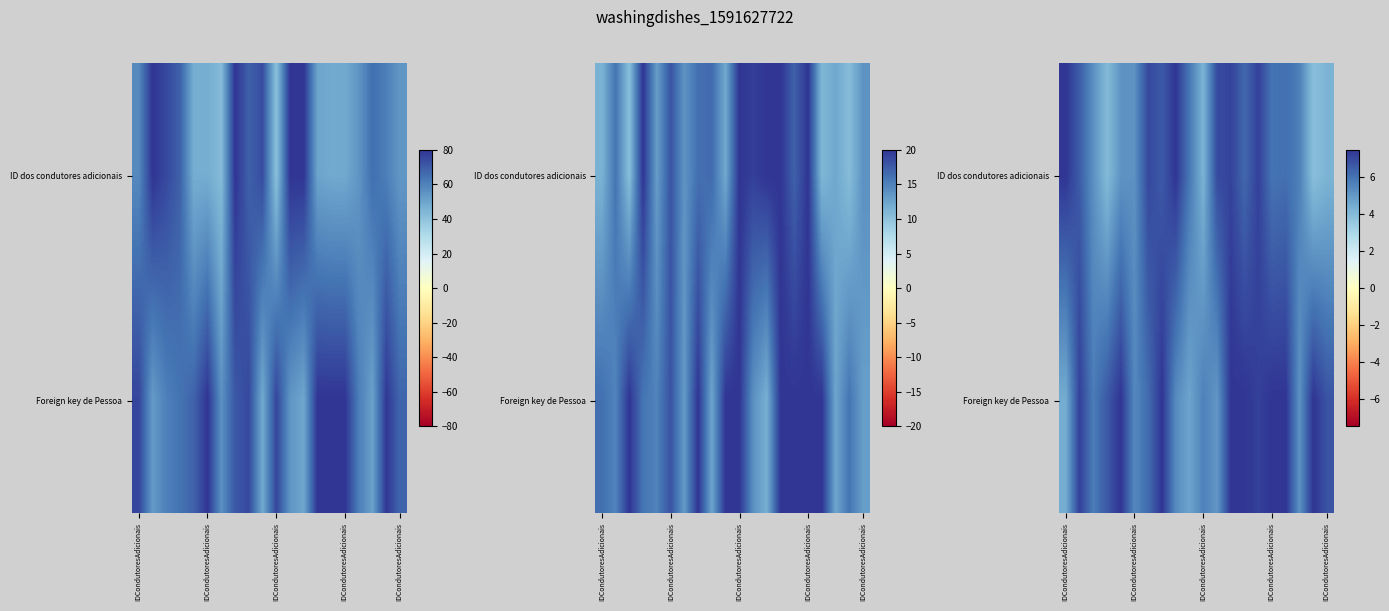

At how many categories does at least one series exceed 5?

20